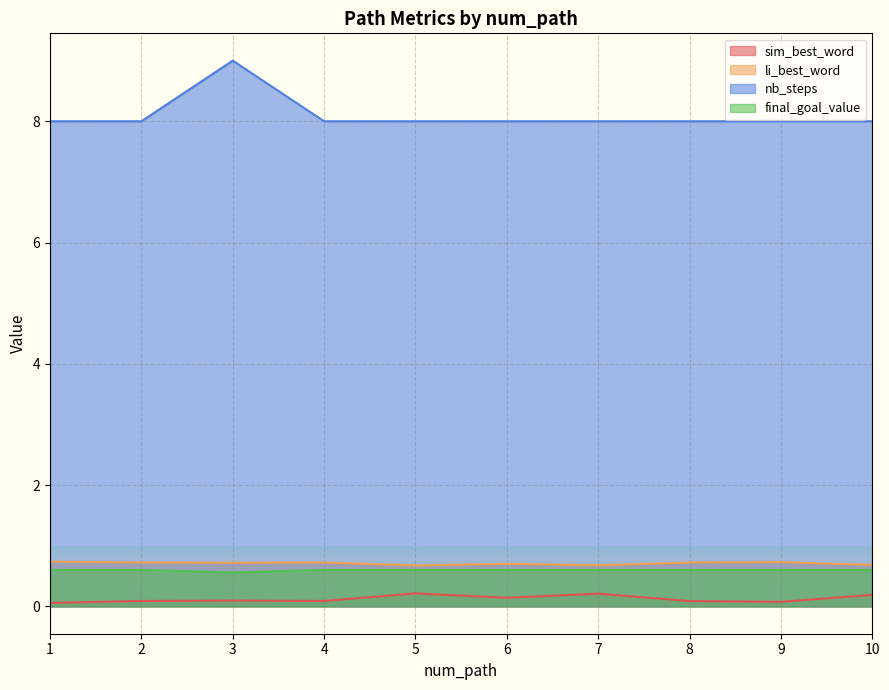

True or false: nb_steps has more than 2 points higher than both neighbors.

False